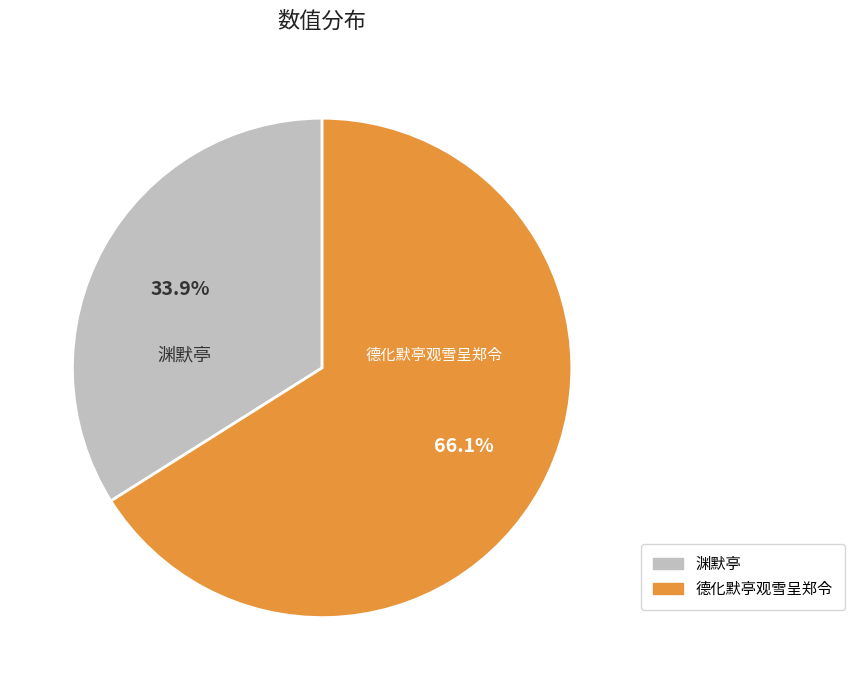

Approximately how many times larger is the value at 渊默亭 compared to 德化默亭观雪呈郑令?

0.5